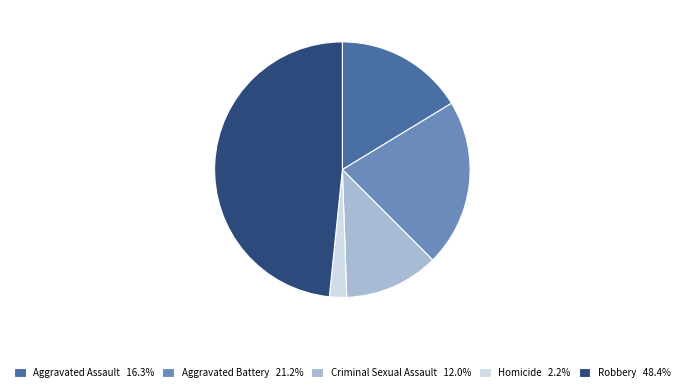

The Homicide slice represents 7% of the pie. True or false?

False